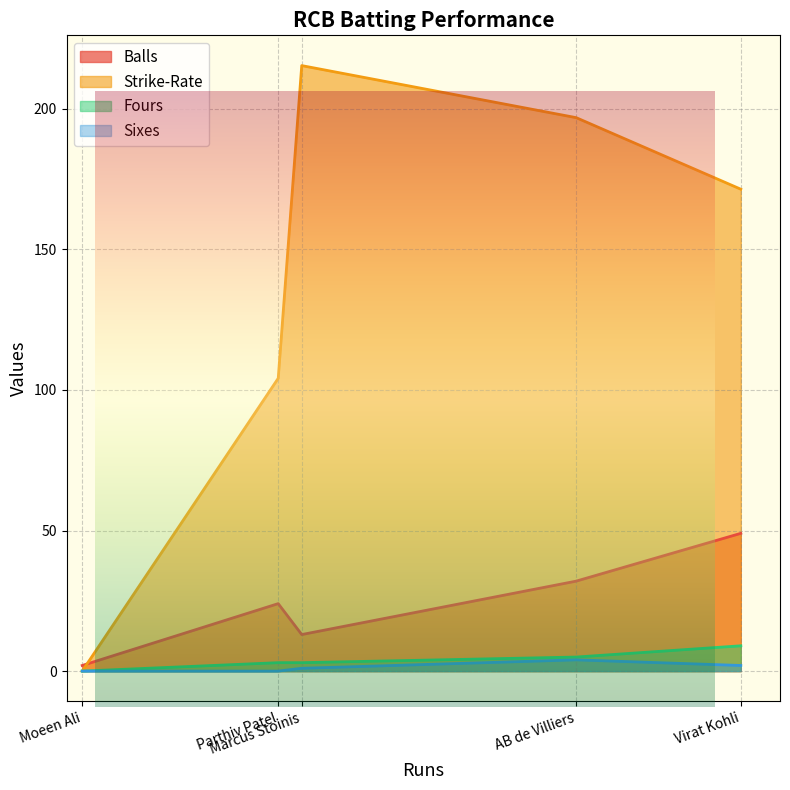

What is the highest value of the Balls series?

49.0